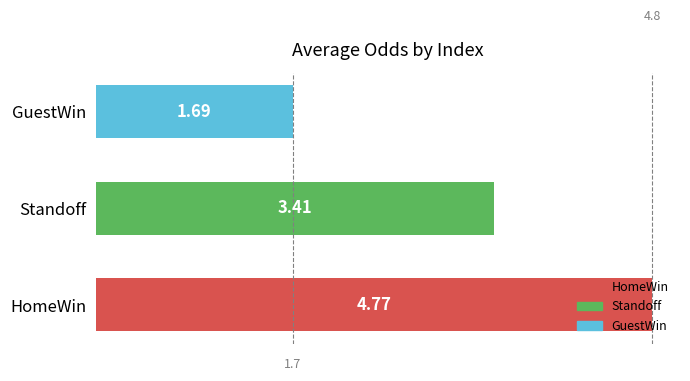

Which label corresponds to the smallest value in the chart?

GuestWin